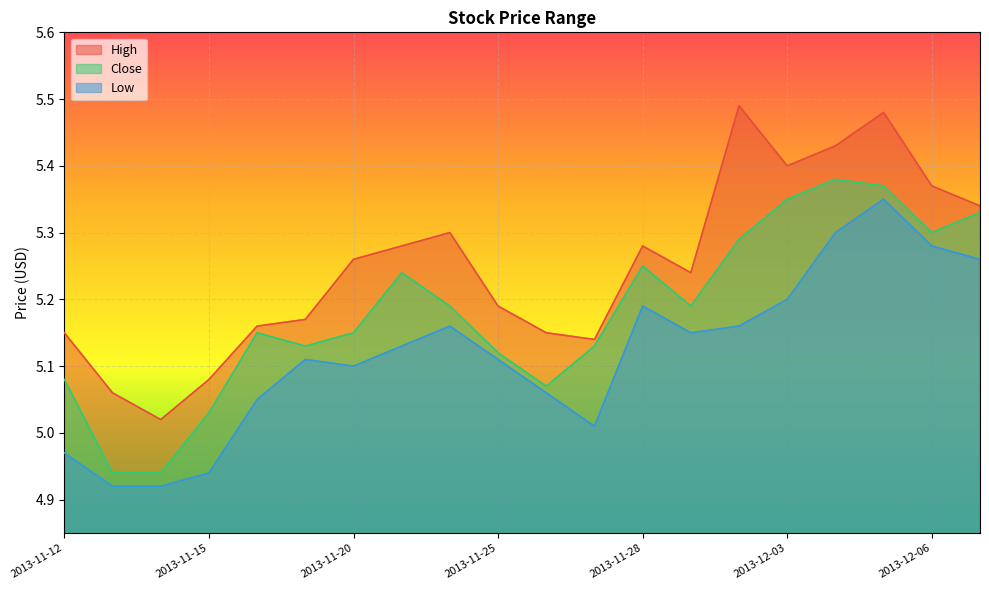

Reading left to right, extract all data points from this chart.

High: 5.2	5.1	5.0	5.1	5.2	5.2	5.3	5.3	5.3	5.2	5.2	5.1	5.3	5.2	5.5	5.4	5.4	5.5	5.4	5.3
Close: 5.1	4.9	4.9	5.0	5.2	5.1	5.2	5.2	5.2	5.1	5.1	5.1	5.2	5.2	5.3	5.3	5.4	5.4	5.3	5.3
Low: 5.0	4.9	4.9	4.9	5.0	5.1	5.1	5.1	5.2	5.1	5.1	5.0	5.2	5.2	5.2	5.2	5.3	5.3	5.3	5.3